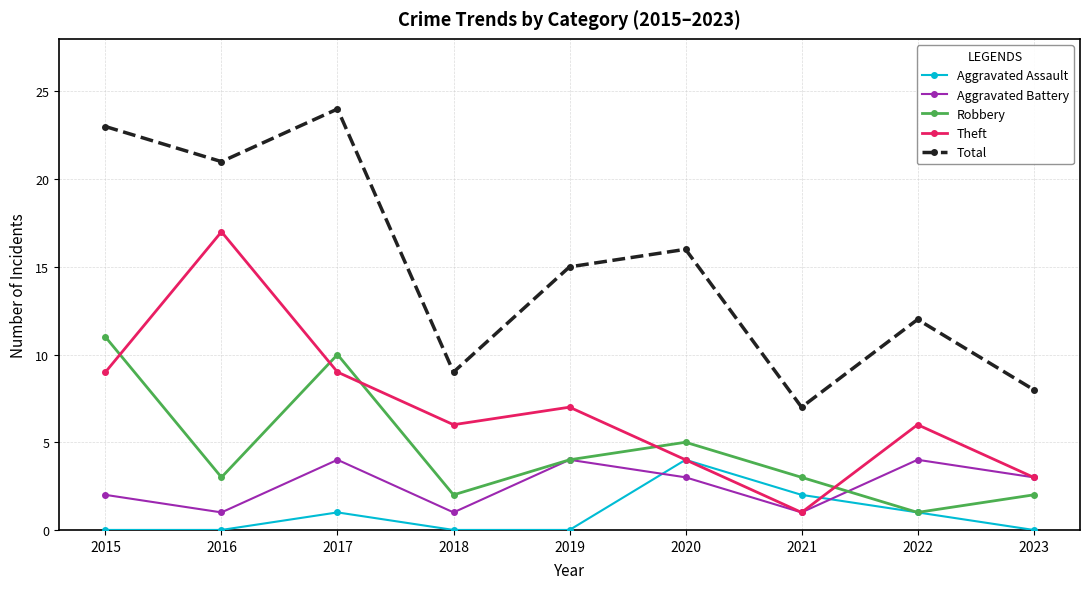

Which series changed the most between 2022 and 2023?

Total